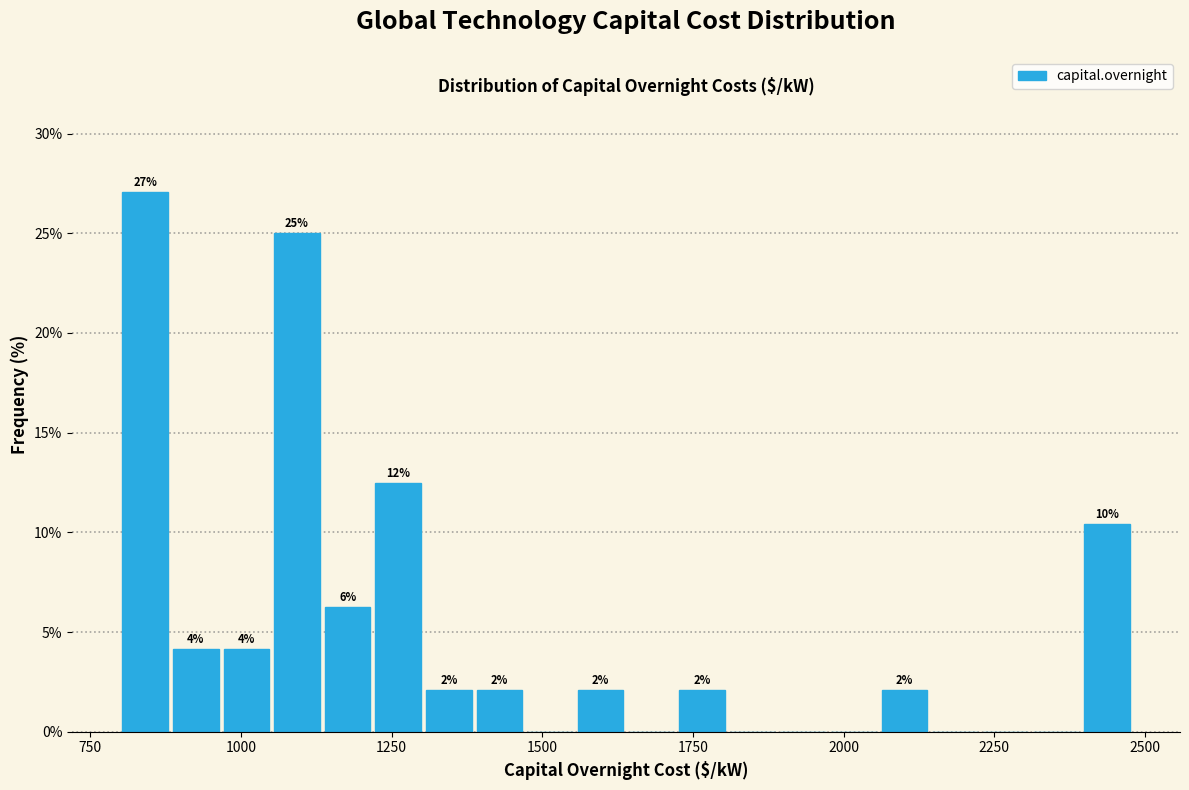

Read against the x-axis, roughly where is the centre of the tallest bar?

850